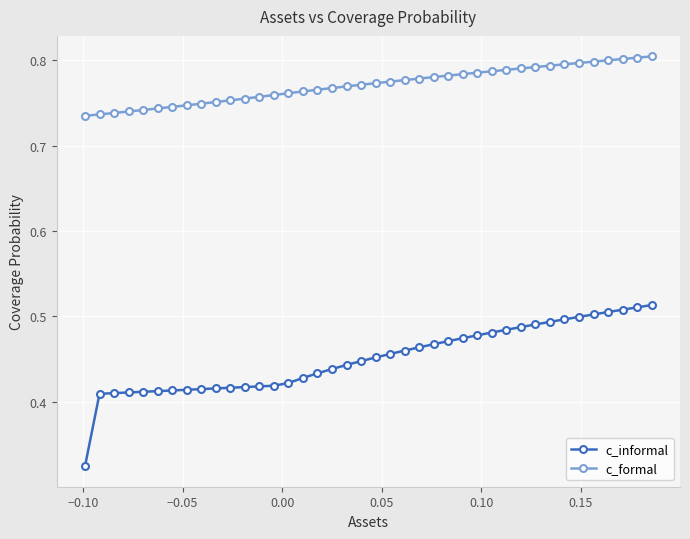

Which series has the largest total across all categories?

c_formal